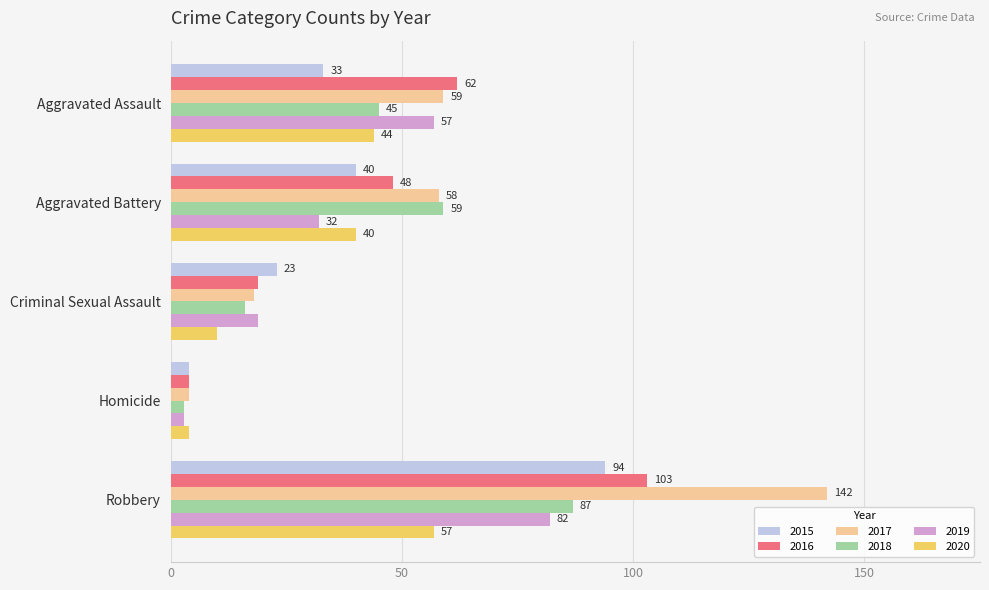

At which category is the sum across all series the highest?

Robbery